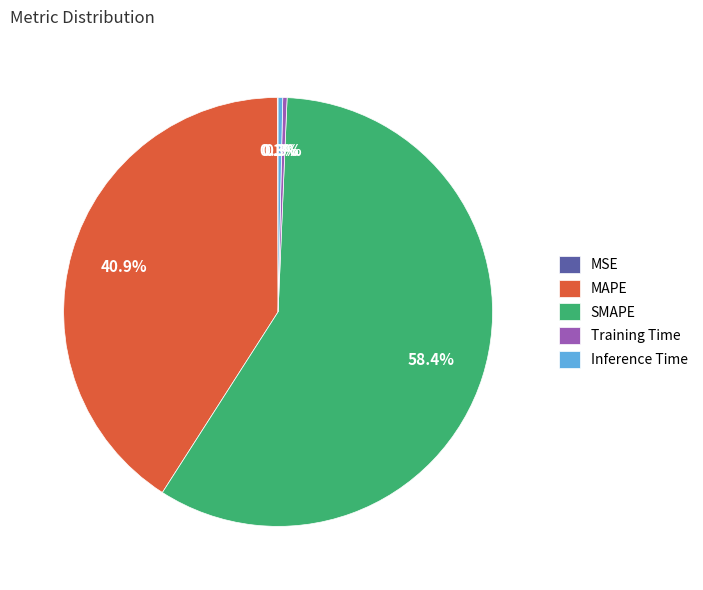

What is the largest slice in the pie chart?

SMAPE